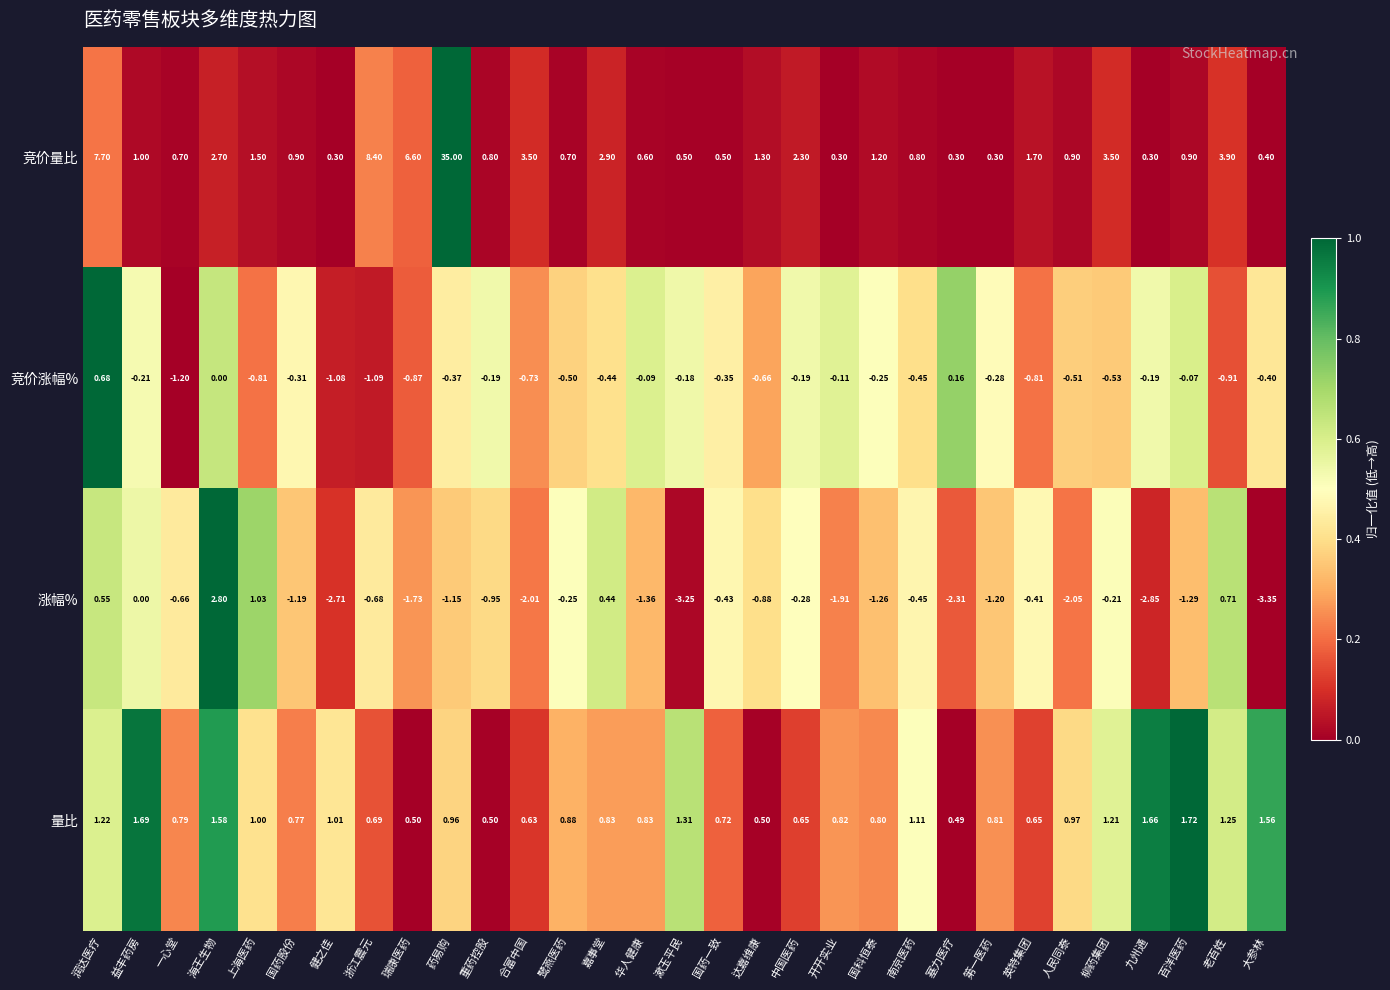

Which series has the largest total across all categories?

竞价量比